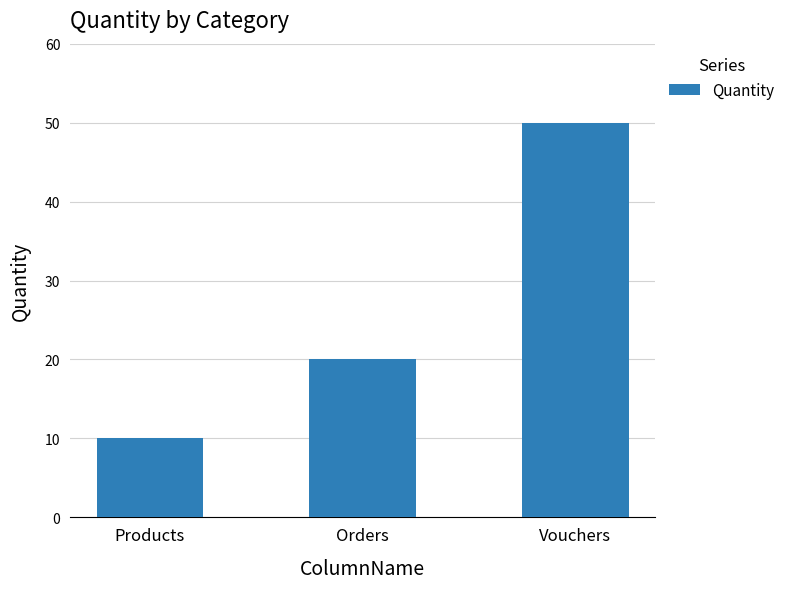

What is the difference between the values at Vouchers and Orders?

30